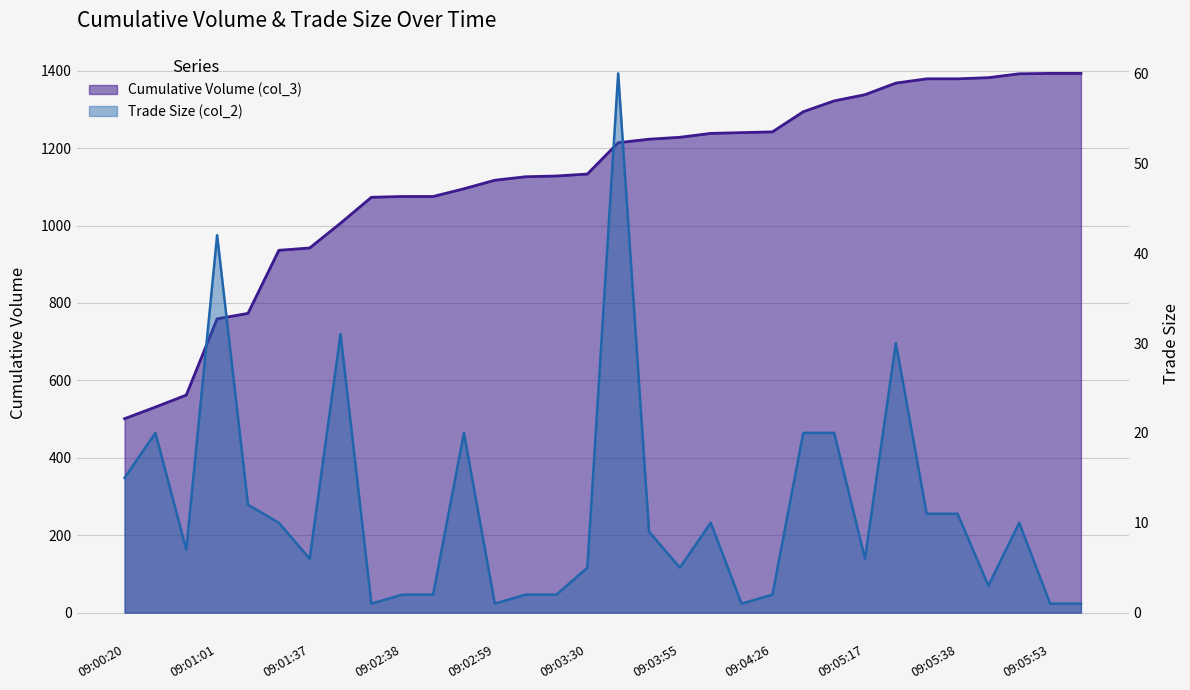

True or false: Trade Size (col_2) and Cumulative Volume (col_3) cross at least once.

False